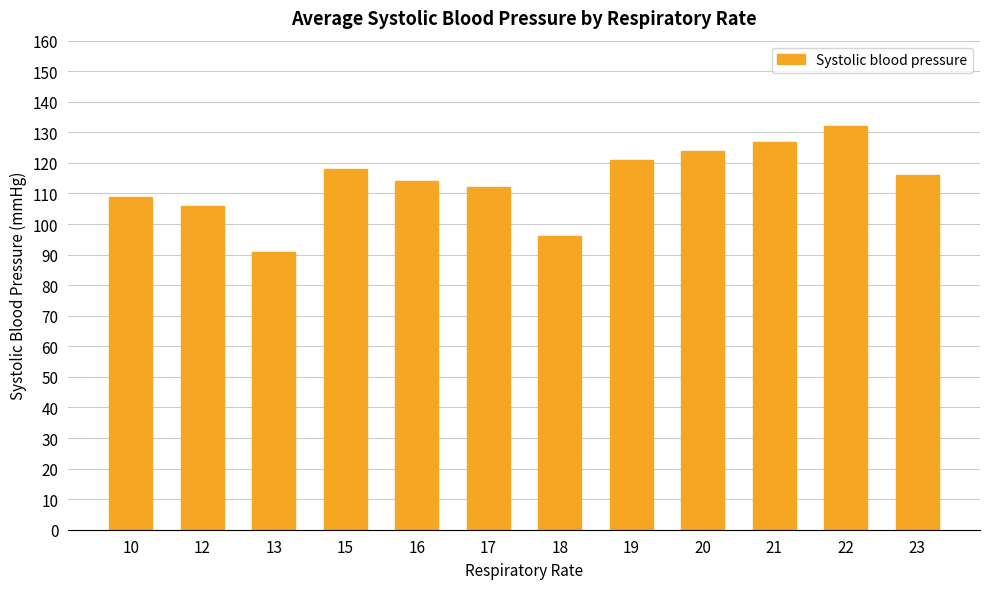

Is it true that the value at 20 is 124?

True